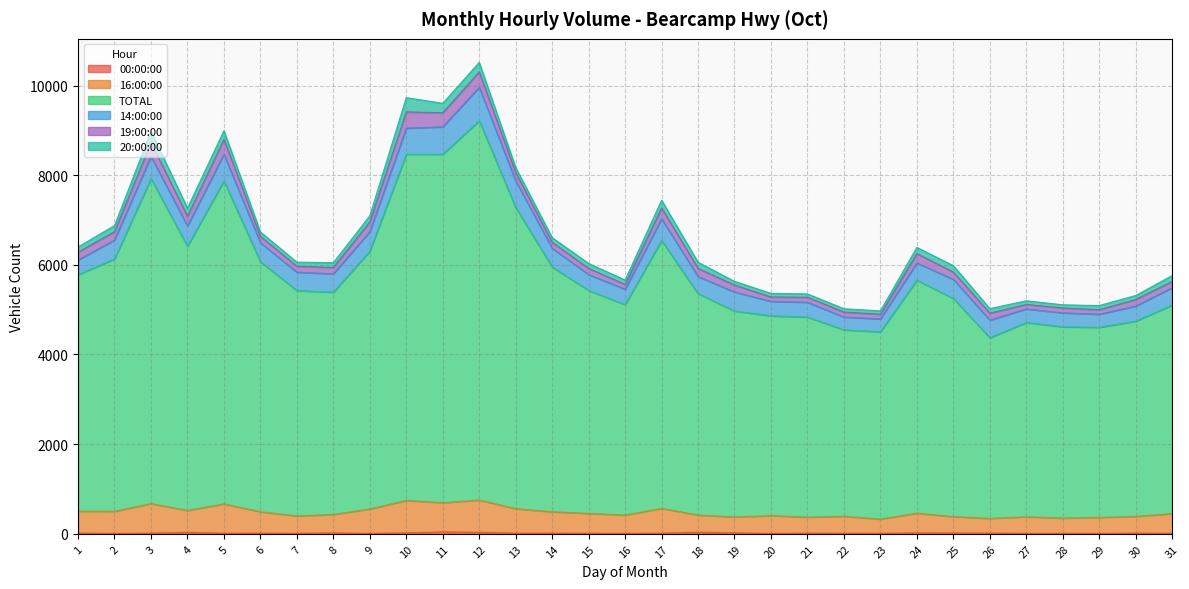

At which label does 16:00:00 reach its minimum?

23